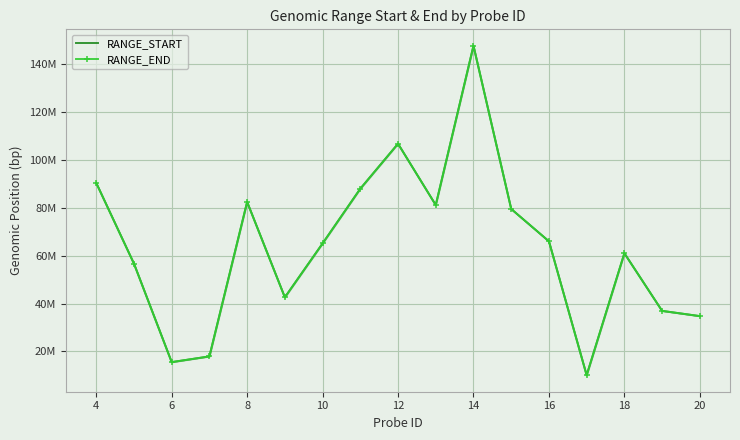

True or false: RANGE_START and RANGE_END intersect in this chart.

False